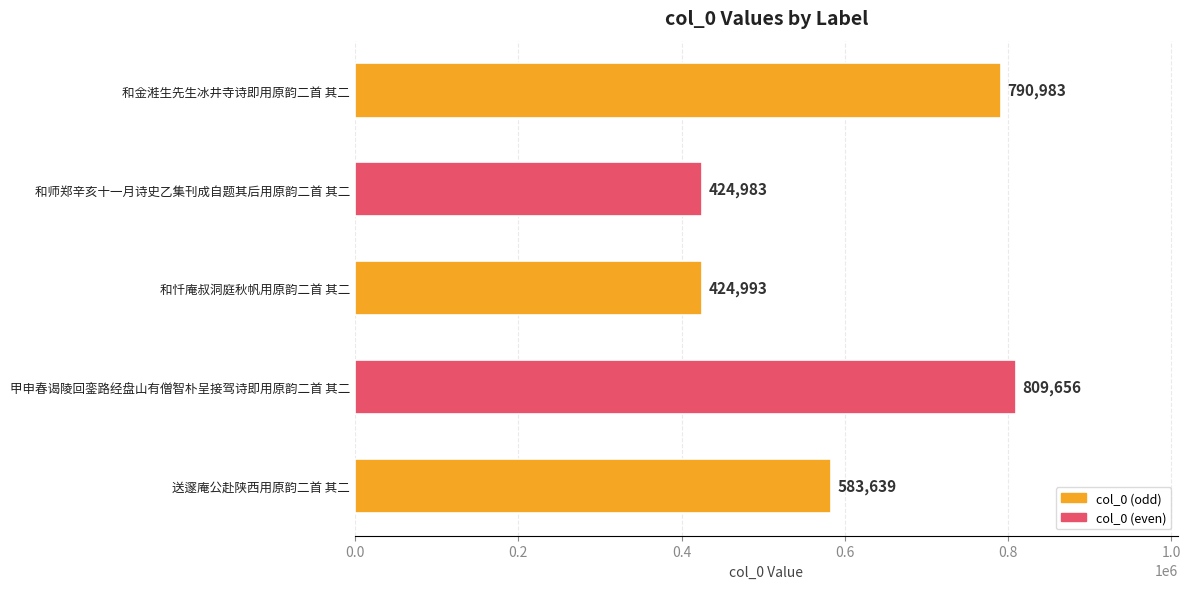

The chart shows a value of 433098 at 和金溎生先生冰井寺诗即用原韵二首 其二. True or false?

False